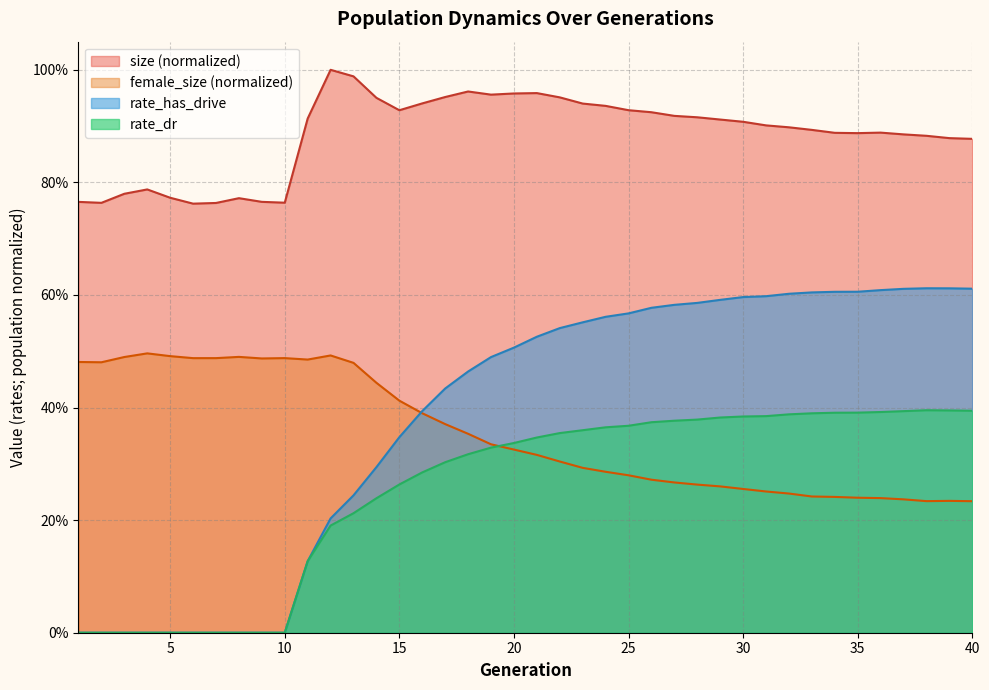

What is the sum of the size values at 22 and 30?

1.9